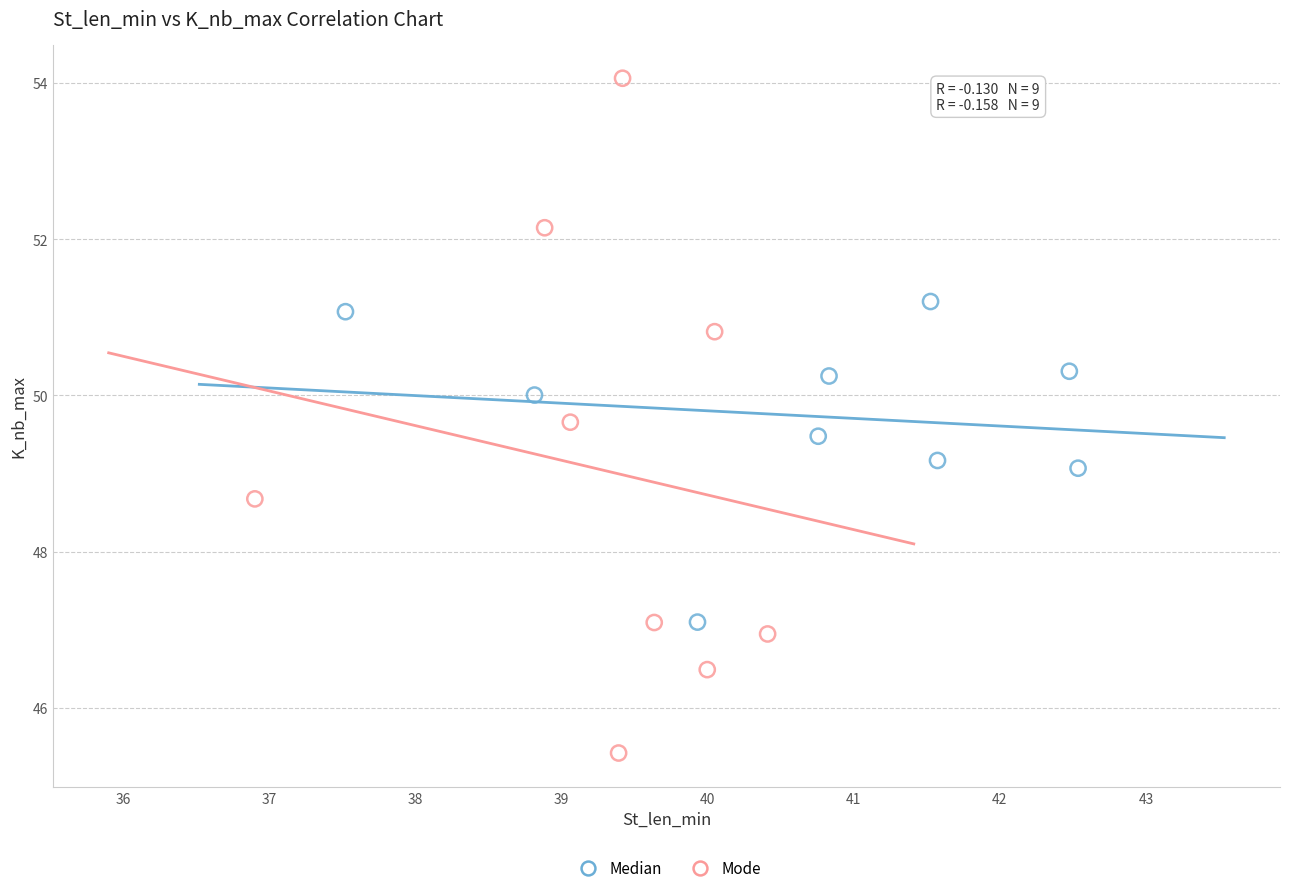

Which series reaches the minimum Y coordinate?

Mode